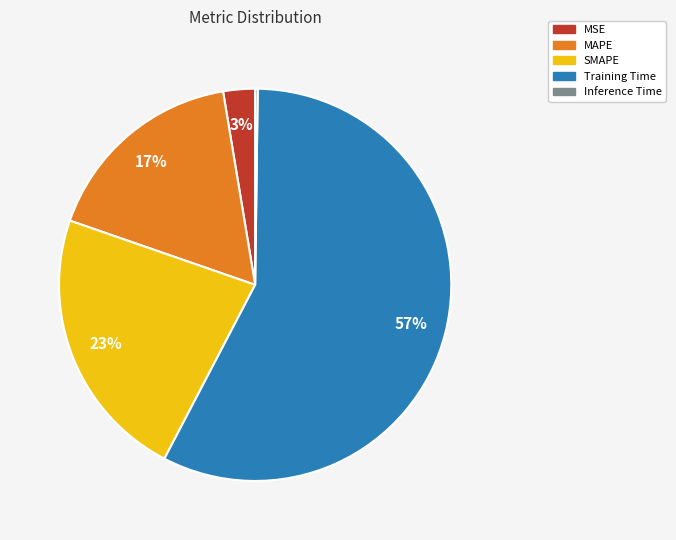

Which has a higher value, MSE or MAPE?

MAPE